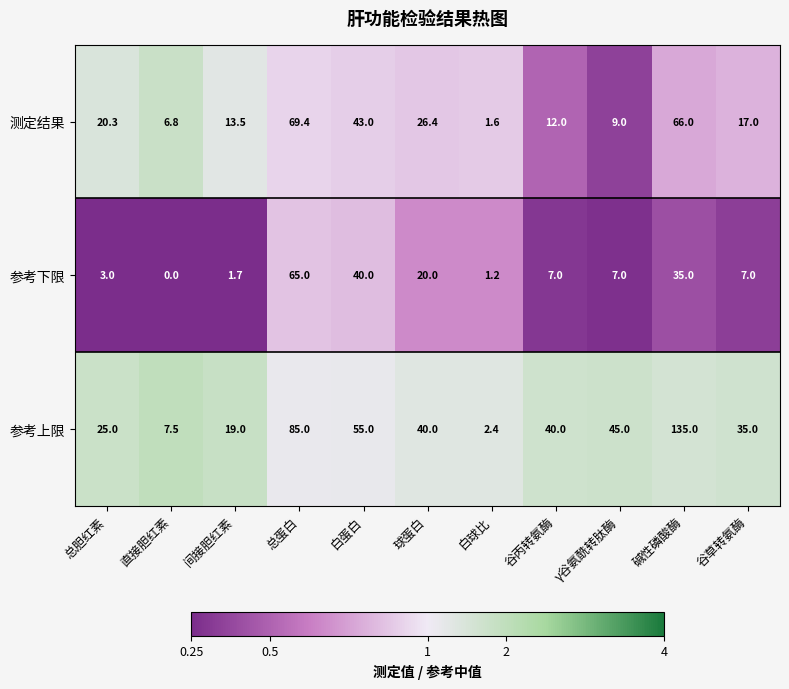

The 参考上限 series shows 96.3 at 白蛋白. True or false?

False